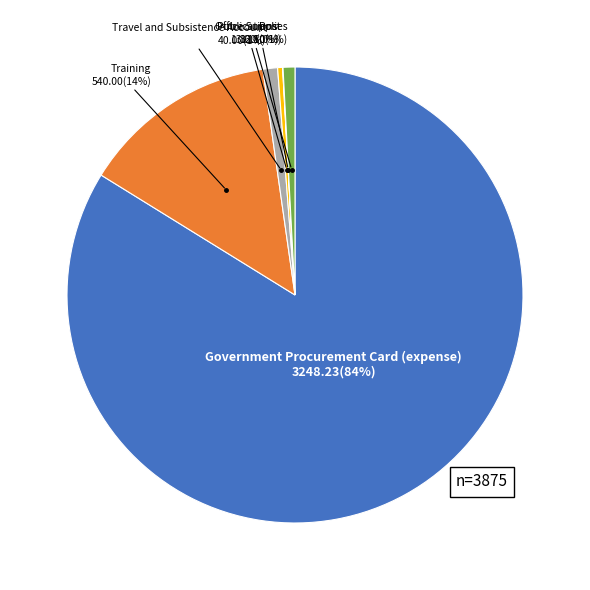

Does any single category account for the majority?

Yes